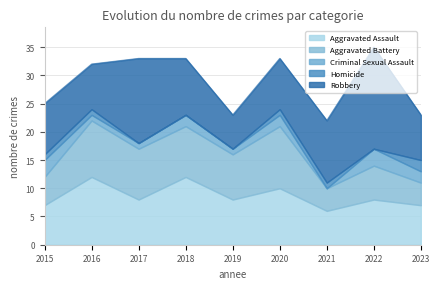

Reading right to left, list all the values displayed in this chart.

Aggravated Assault: 2023=7	2022=8	2021=6	2020=10	2019=8	2018=12	2017=8	2016=12	2015=7
Aggravated Battery: 2023=4	2022=6	2021=4	2020=11	2019=8	2018=9	2017=9	2016=10	2015=5
Criminal Sexual Assault: 2023=2	2022=3	2021=0	2020=2	2019=1	2018=2	2017=1	2016=1	2015=3
Homicide: 2023=2	2022=0	2021=1	2020=1	2019=0	2018=0	2017=0	2016=1	2015=1
Robbery: 2023=8	2022=18	2021=11	2020=9	2019=6	2018=10	2017=15	2016=8	2015=9